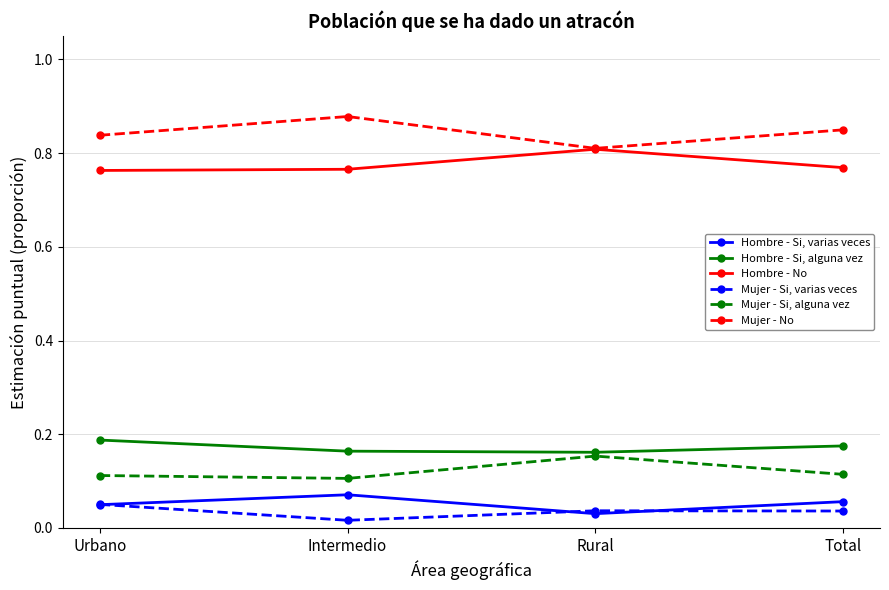

The Hombre - Si, varias veces series shows 0.1 at Total. True or false?

True